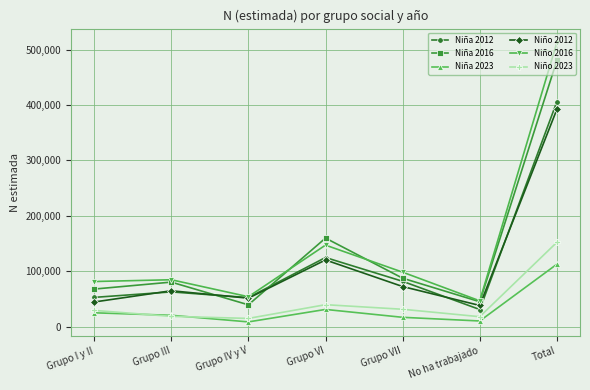

Which series has the largest total across all categories?

Niño 2016